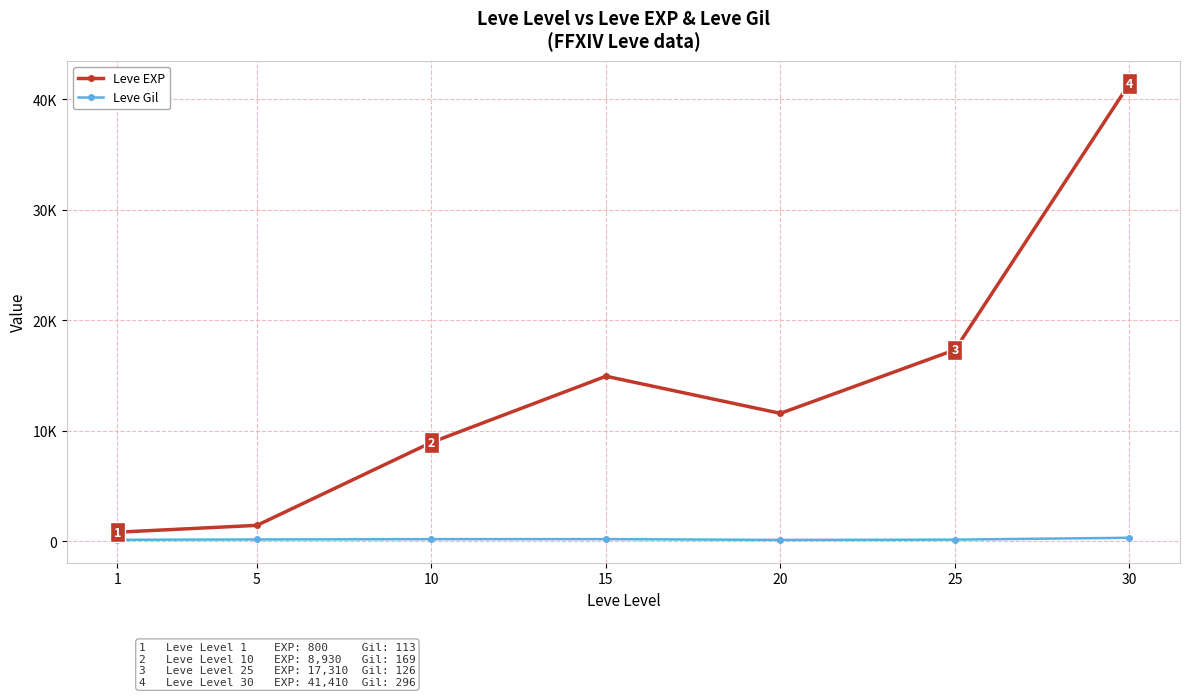

Which series has the largest range (max minus min)?

Leve EXP